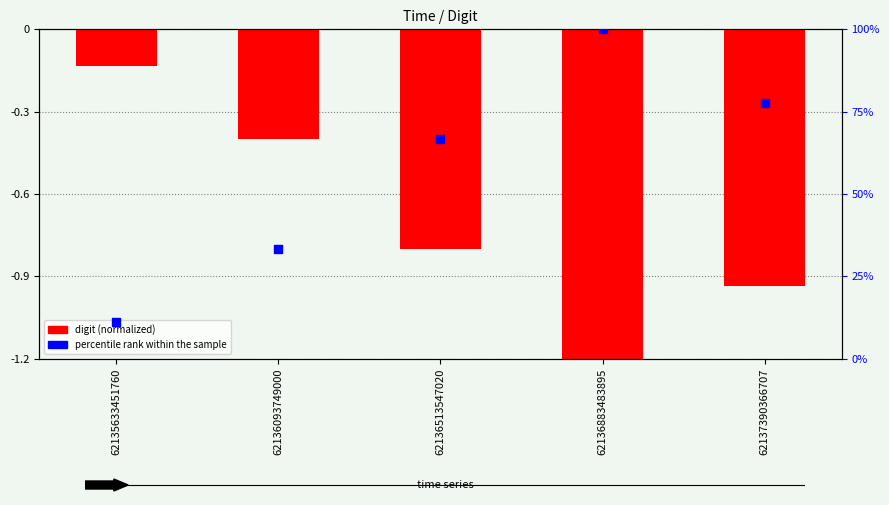

What is the total value across all series at 62135633451760?

11.0